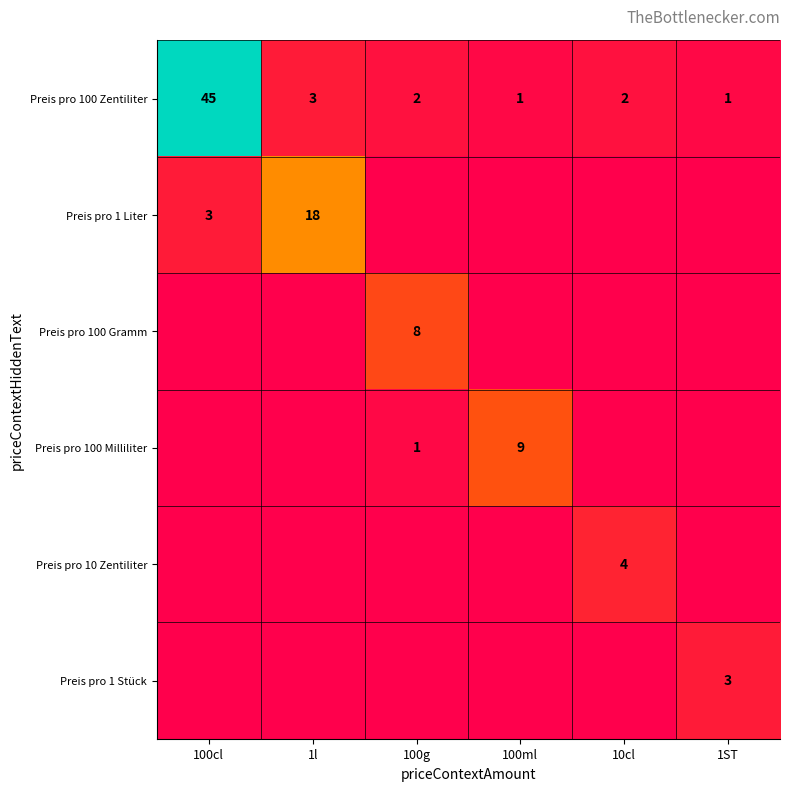

What is the average value of the Preis pro 100 Zentiliter series?

9